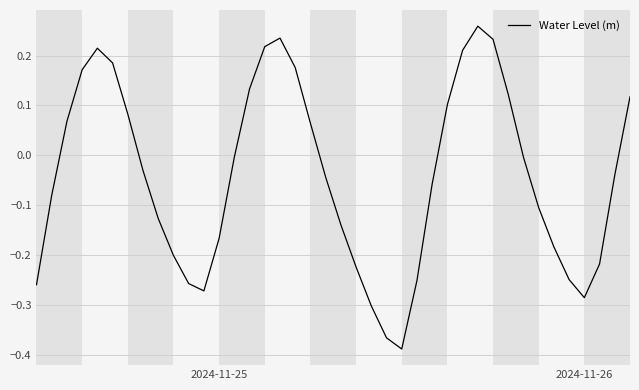

What is the difference between the maximum and minimum values?

0.6